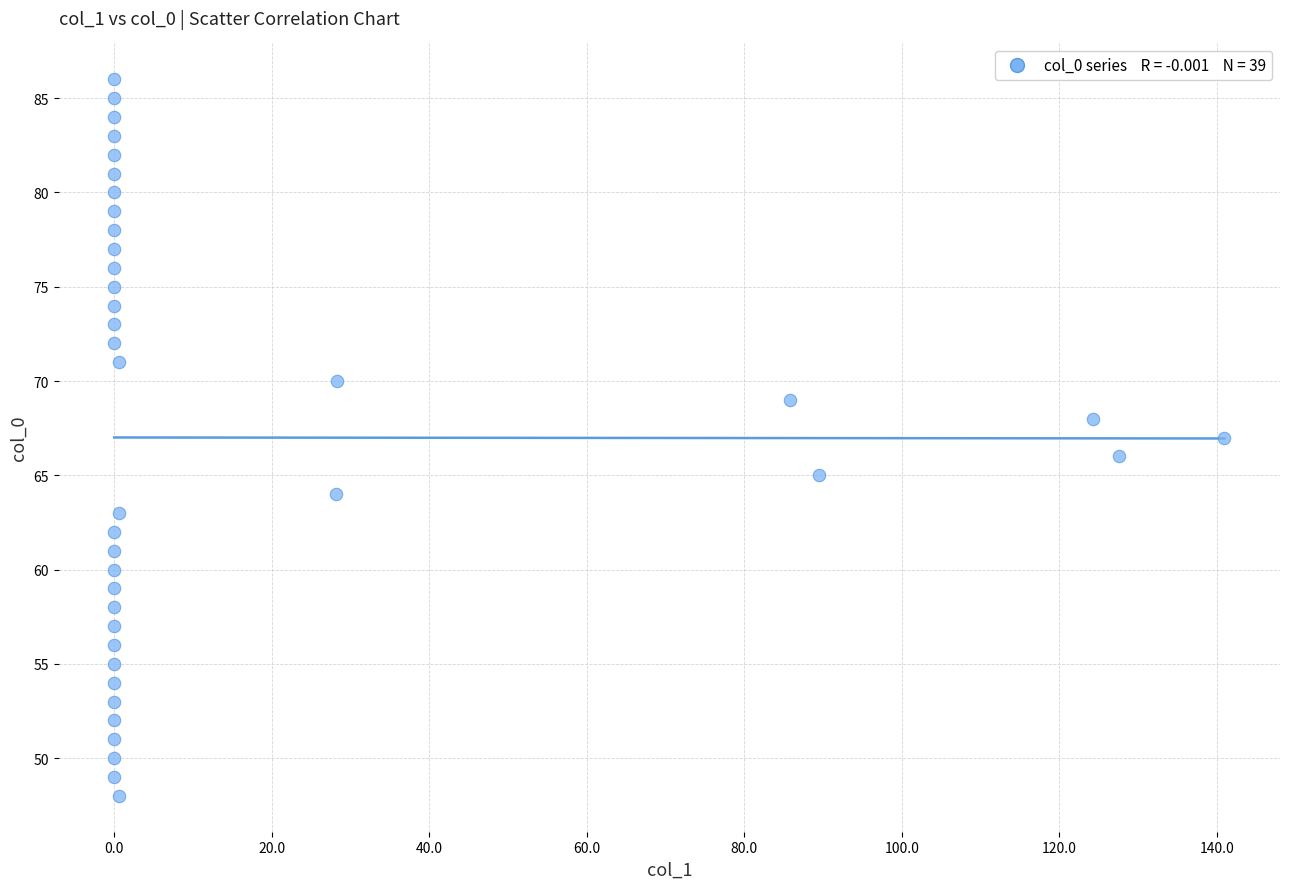

What is the range of Y values (max minus min)?

38